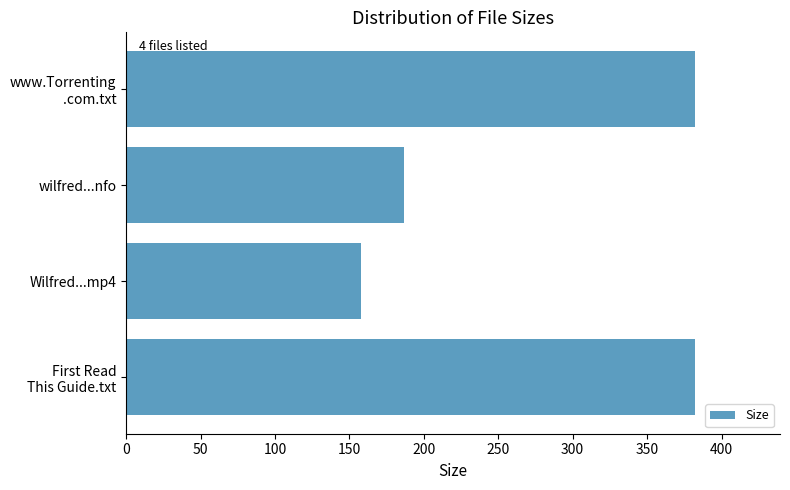

What value does the data have at wilfred...nfo?

187.0